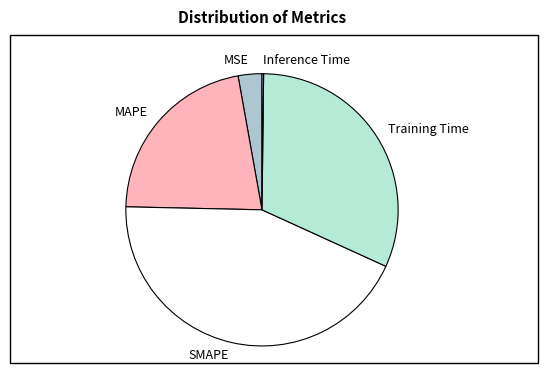

Which slice is the largest?

SMAPE